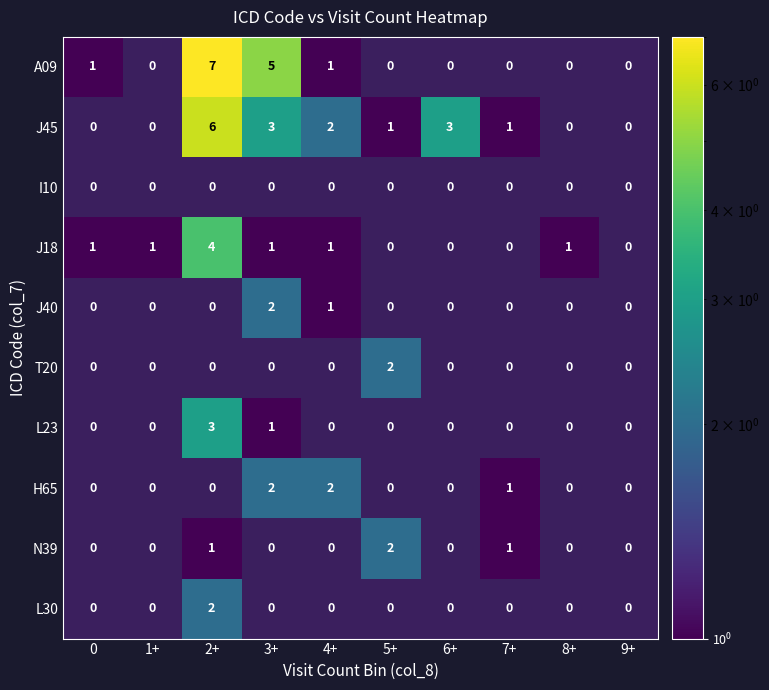

The N39 series shows 0 at 4+. True or false?

True